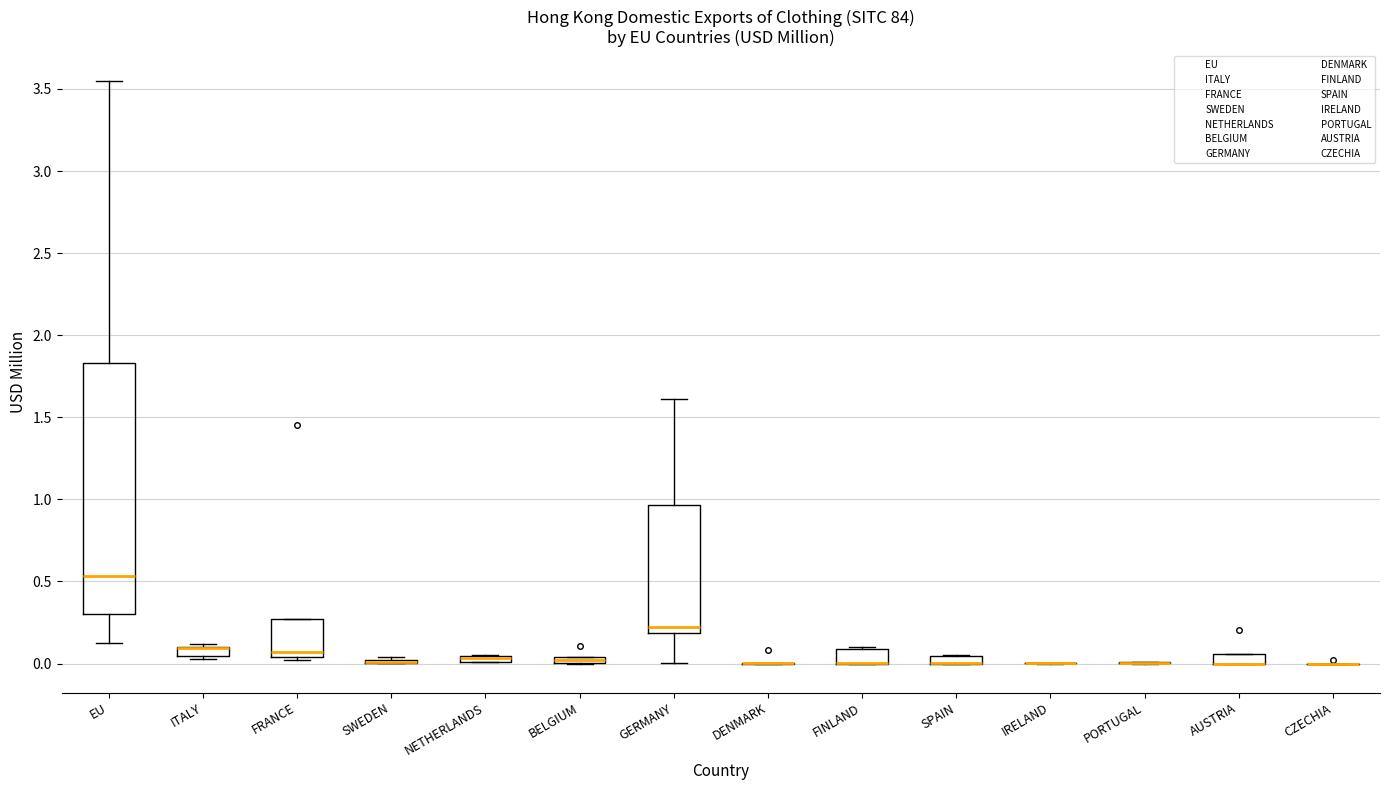

Comparing the boxes themselves (not the whiskers), which one is the tallest?

EU